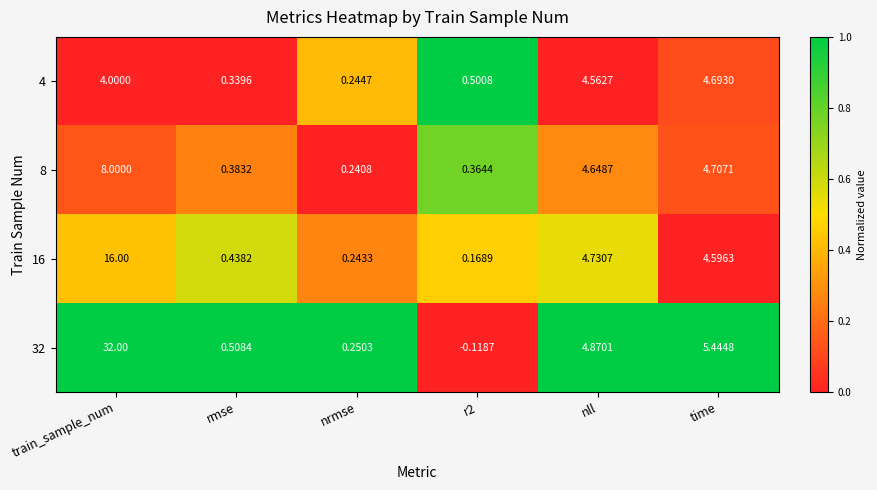

At which label does 16 reach its peak?

train_sample_num